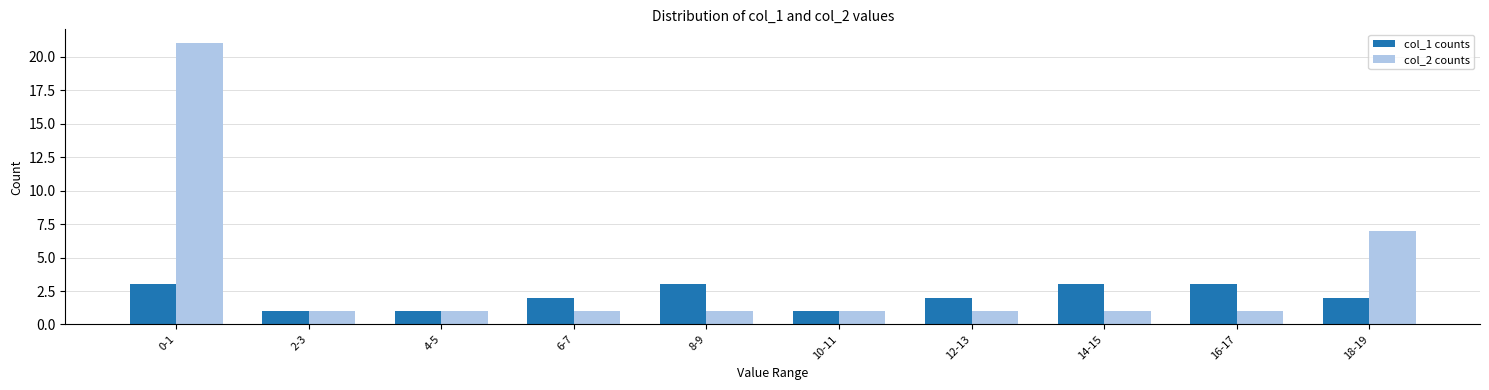

Does the chart contain stacked bars?

No